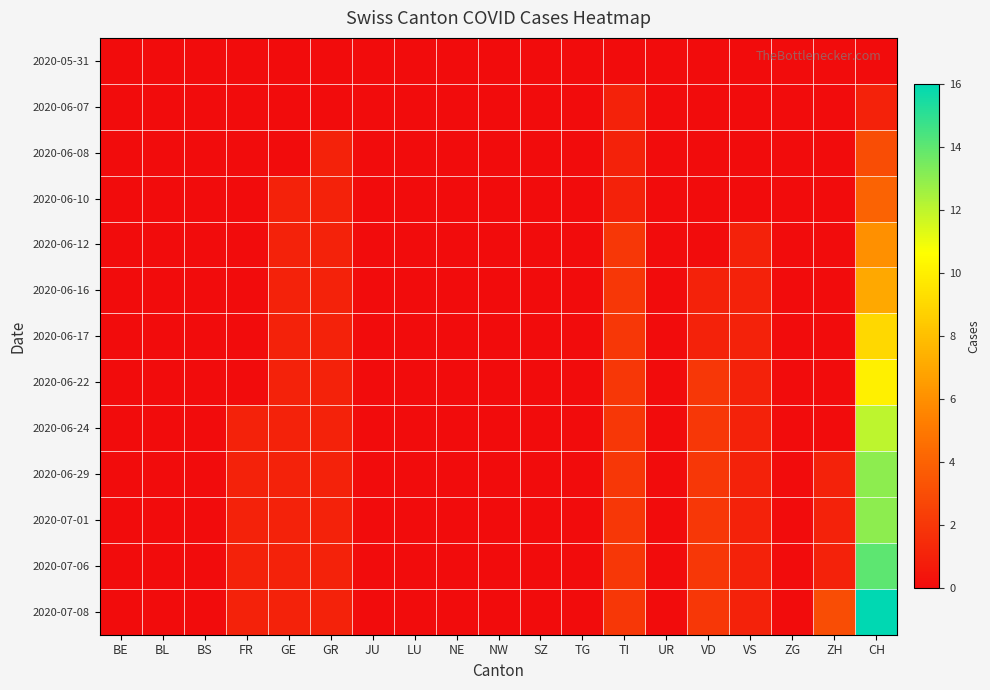

Count the number of categories in the chart.

19